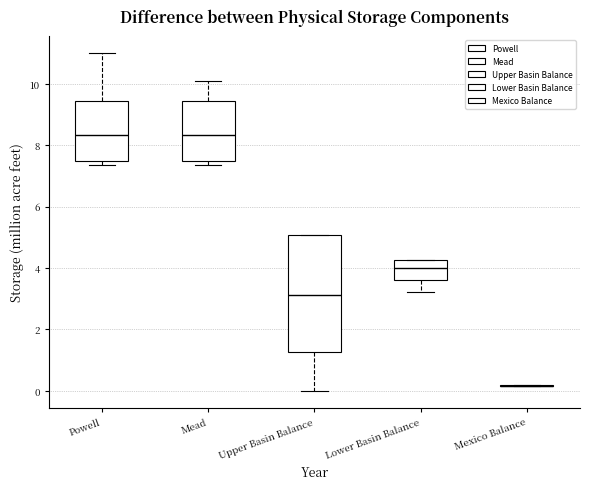

Comparing the boxes themselves (not the whiskers), which one is the tallest?

Upper Basin Balance